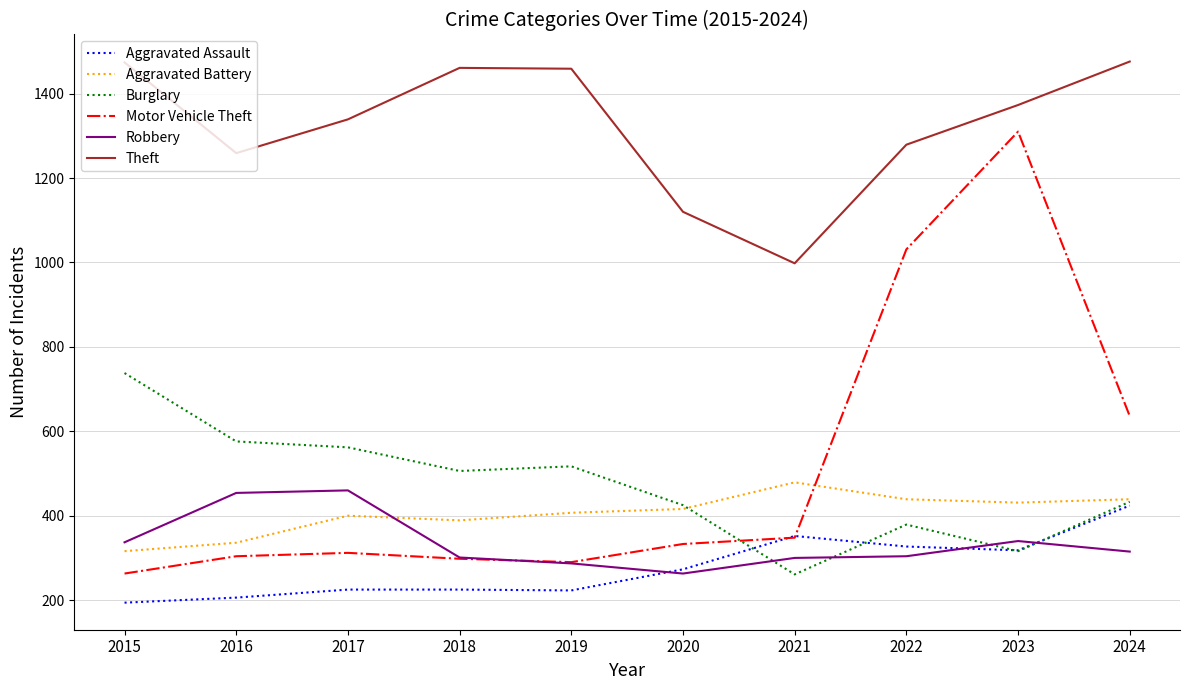

Is it true that Aggravated Battery equals 316 at 2015?

True